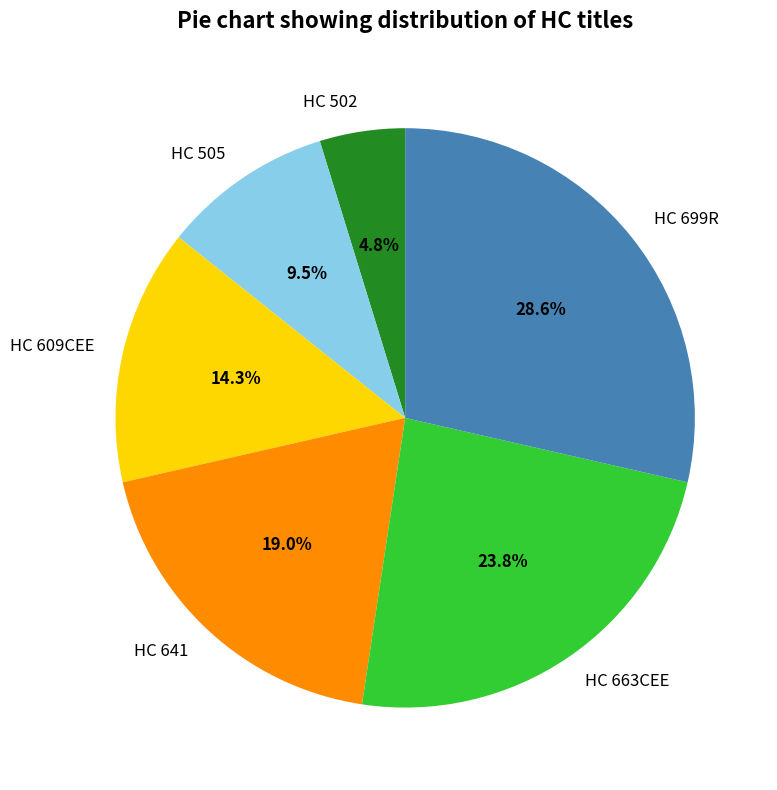

To the nearest percent, what is the difference between the largest and smallest slice percentages?

24%